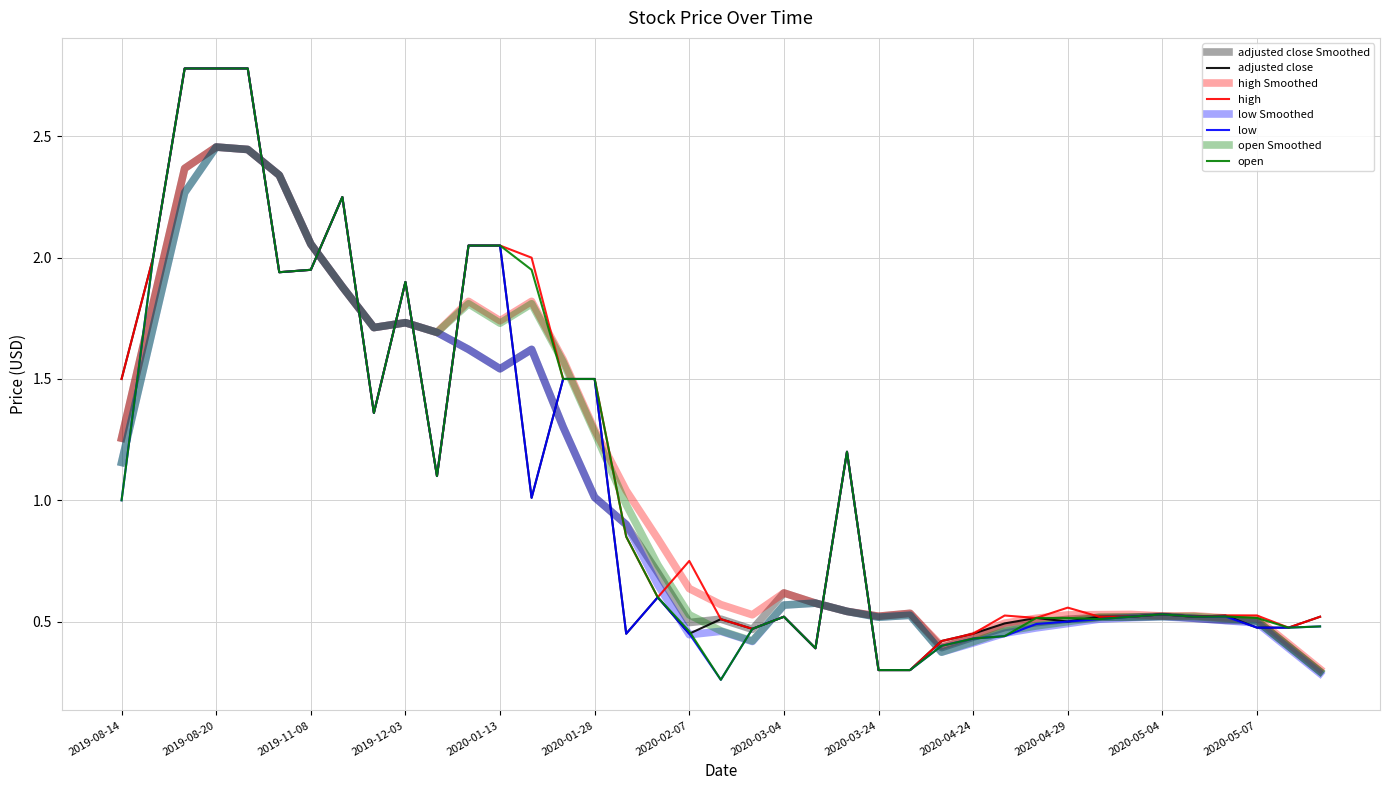

Is this an area chart (filled region under the line)?

No